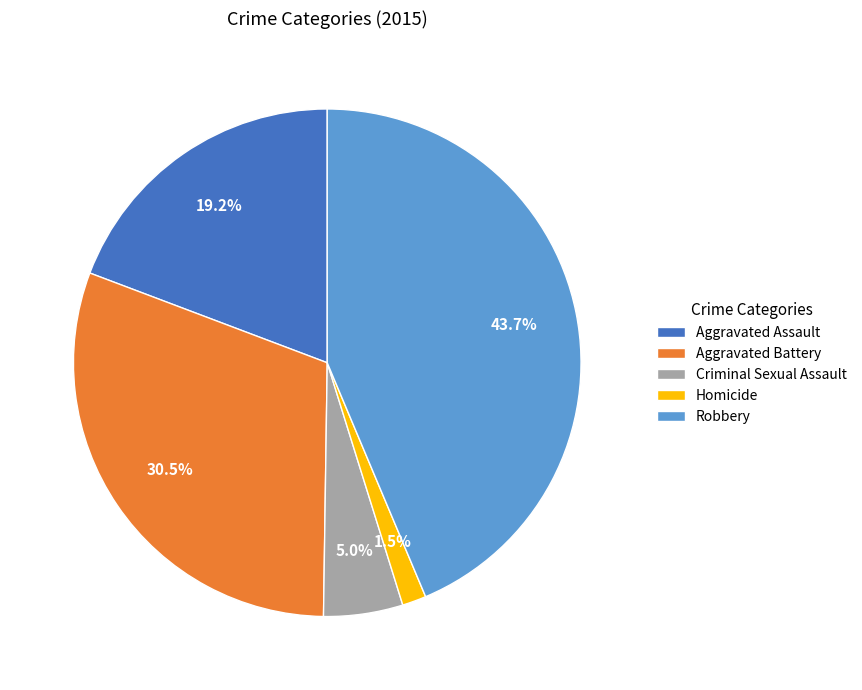

To the nearest percent, what is the difference between the largest and smallest slice percentages?

42%